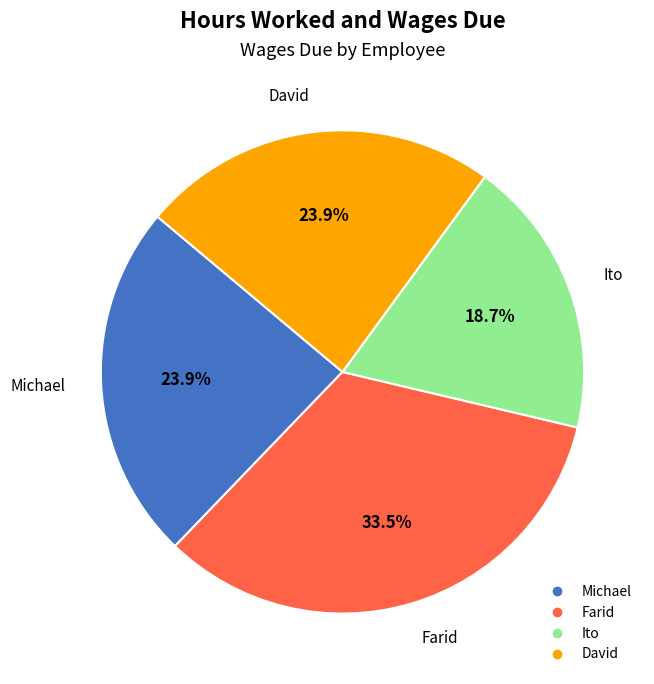

How many segments does this pie chart have?

4